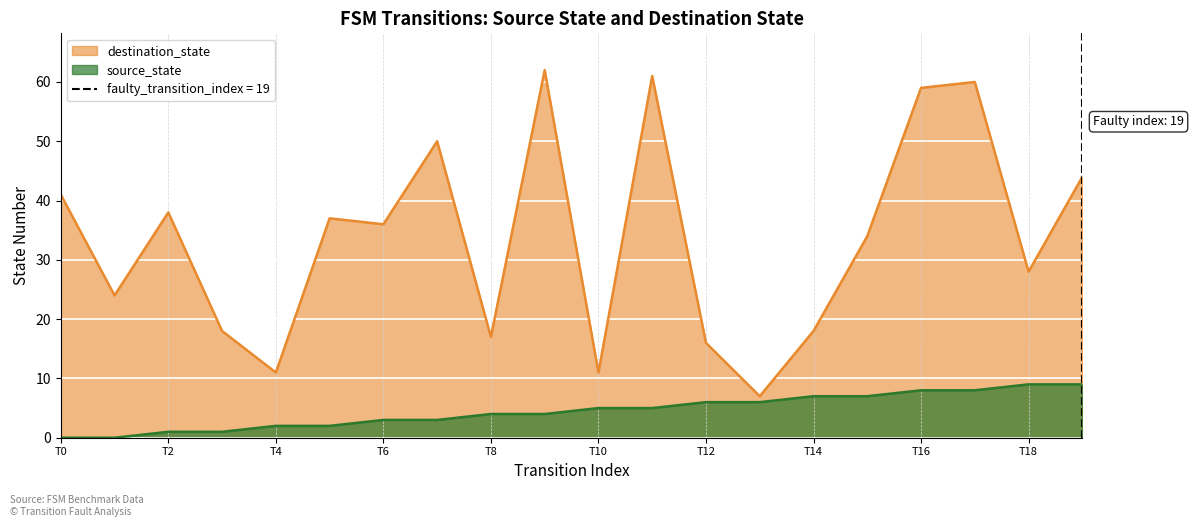

What is the average value of the destination_state series?

34